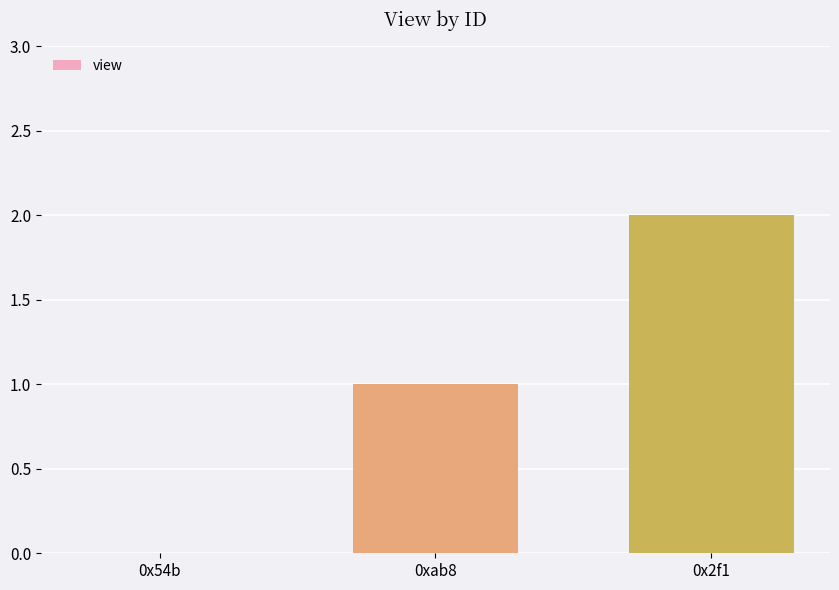

What is the sum of all values?

3